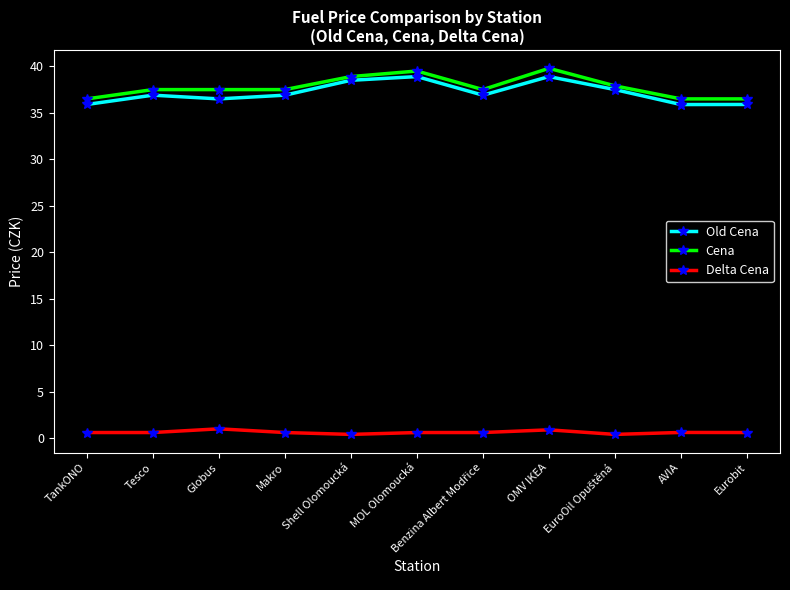

How many interior local peaks does the Old Cena series have?

3